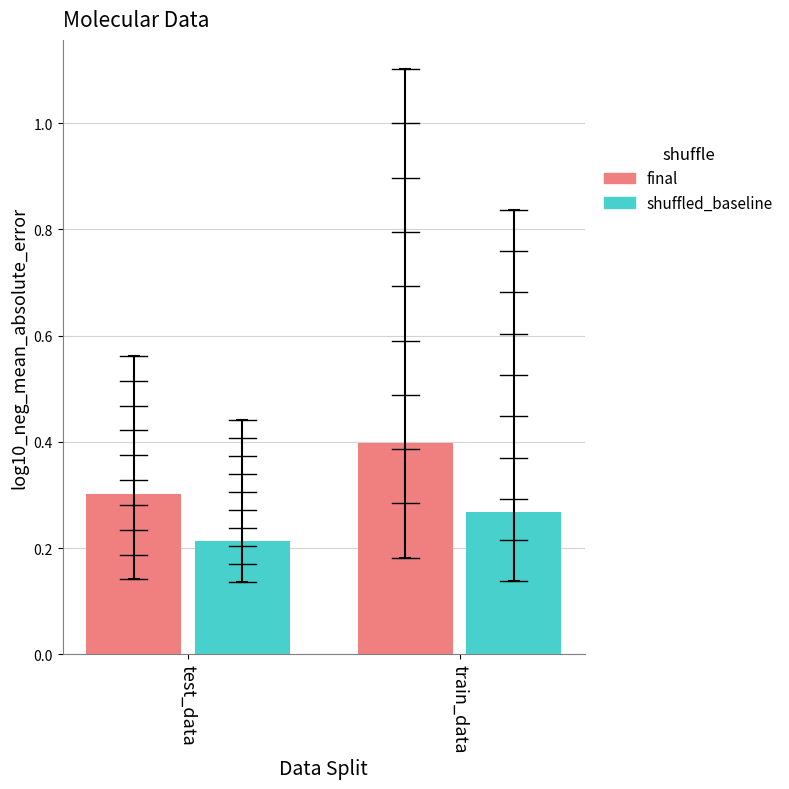

What is the value of the final bar at the 2nd from the left?

0.4